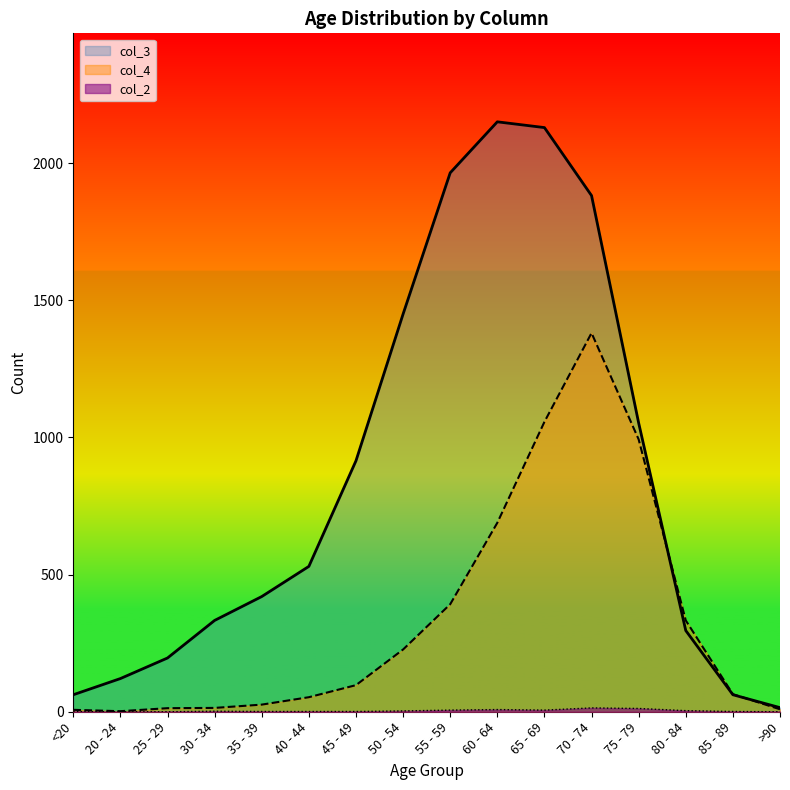

List the series in order of their peak value, highest first.

col_3, col_4, col_2